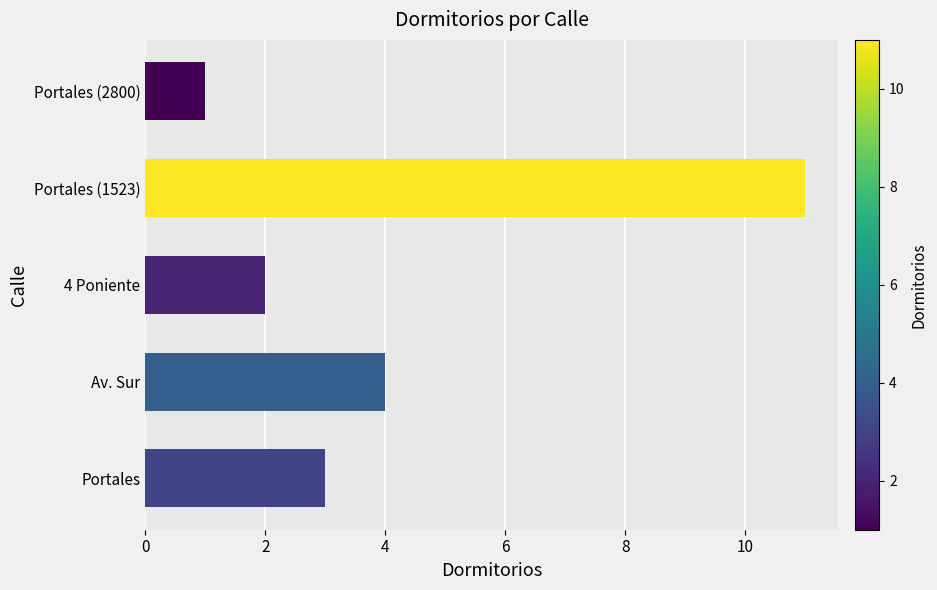

Are the bars grouped side by side (vs. stacked)?

No